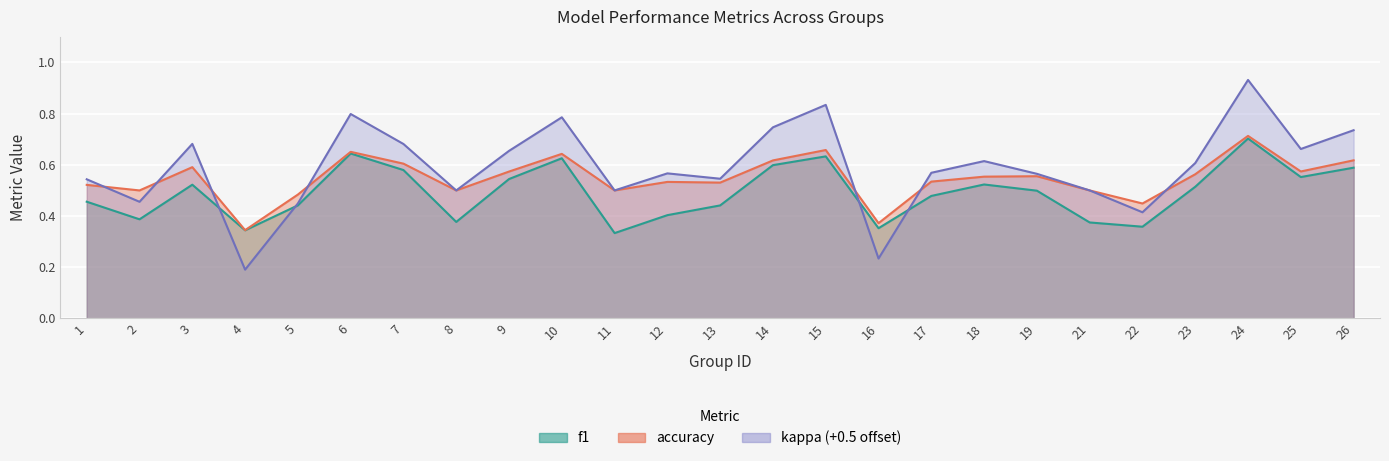

At 4, list the series in order from smallest to largest.

kappa, f1, accuracy